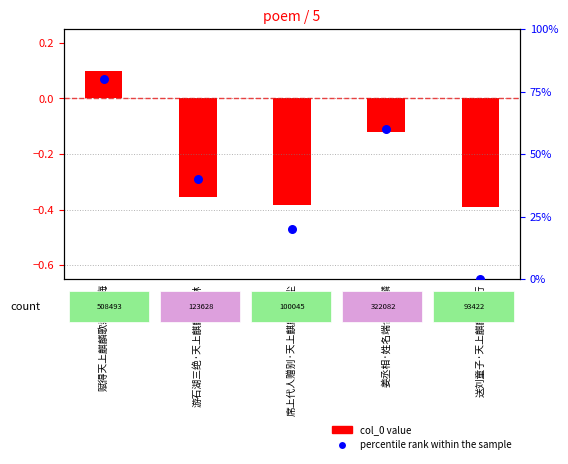

Is the value of col_0 at 席上代人赠别·天上麒麟岂混尘 greater than the value of percentile rank within the sample at 游石湖三绝·天上麒麟翰墨林?

No